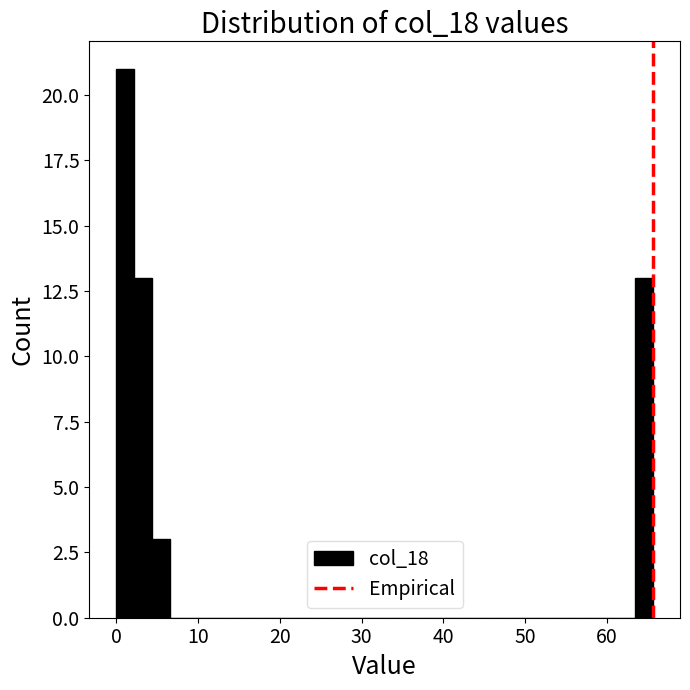

Around what value on the x-axis is the tallest bar? Give the approximate position of its centre, as read against the axis.

1